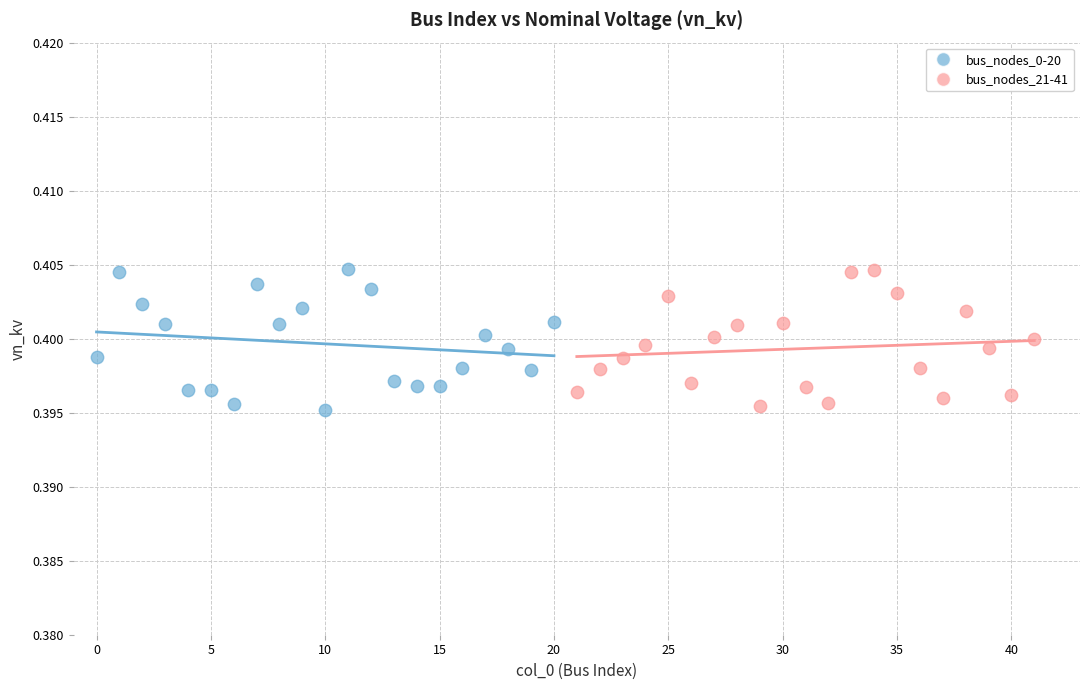

What are all the series names shown in the legend?

bus_nodes_0-20, bus_nodes_21-41